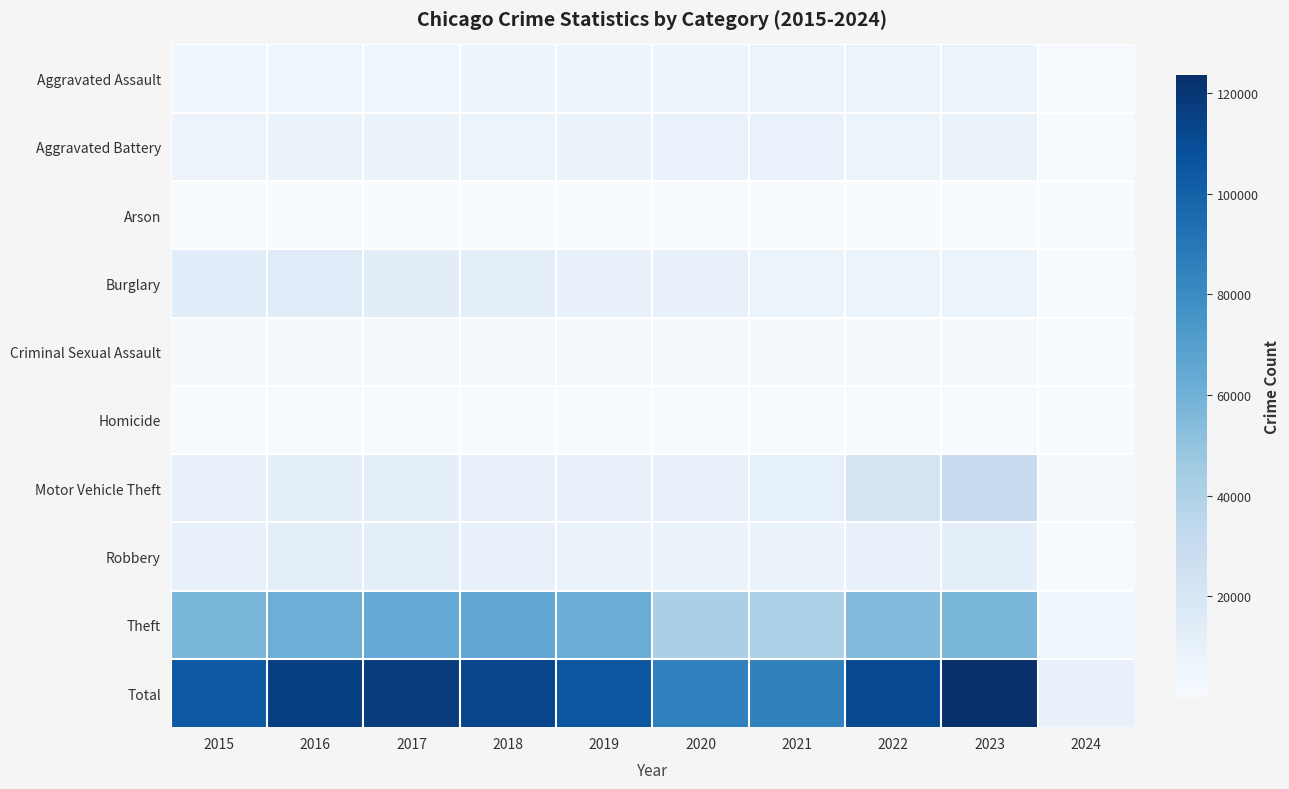

Which series has the largest total across all categories?

Total